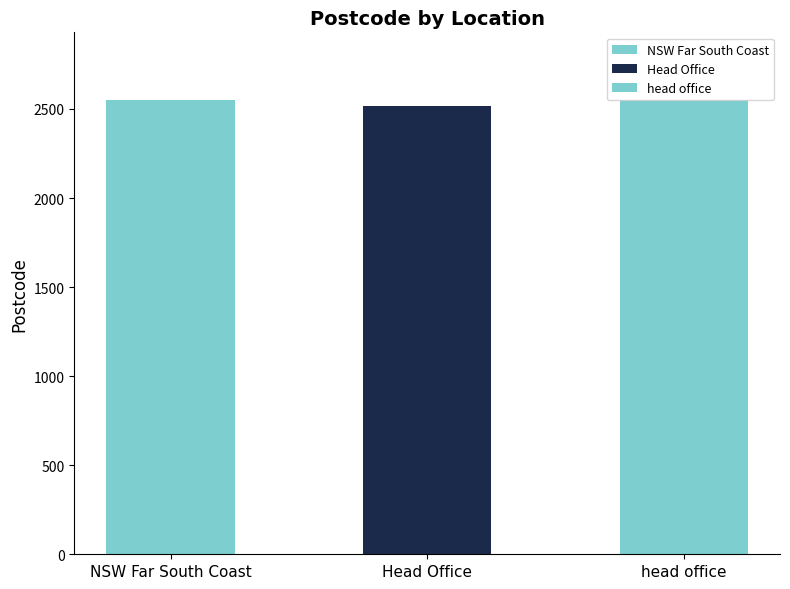

What is the maximum value shown in the chart?

2548